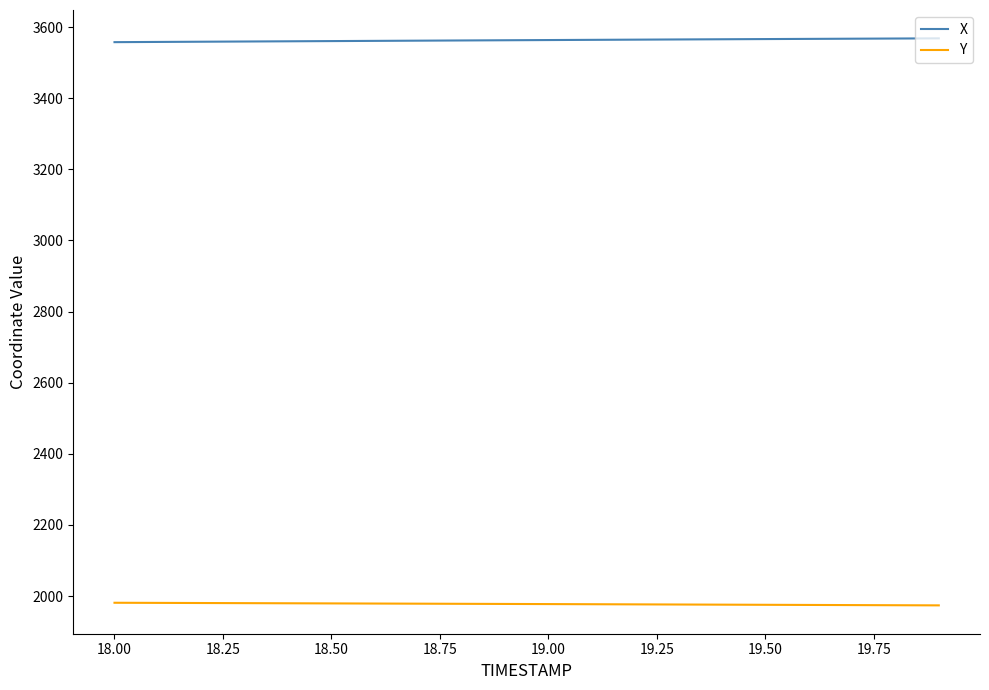

List the series in order of their overall mean, highest first.

X, Y